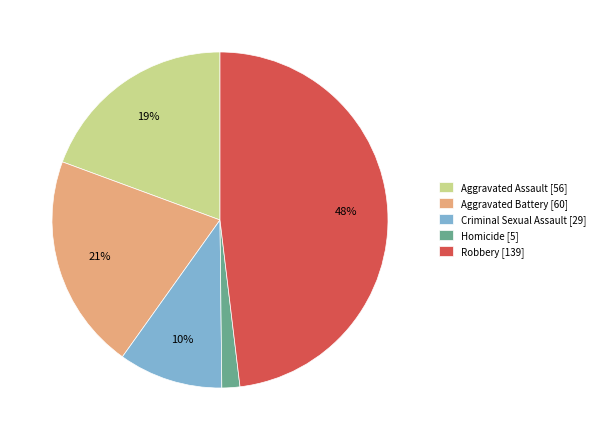

The Criminal Sexual Assault slice represents 1% of the pie. True or false?

False